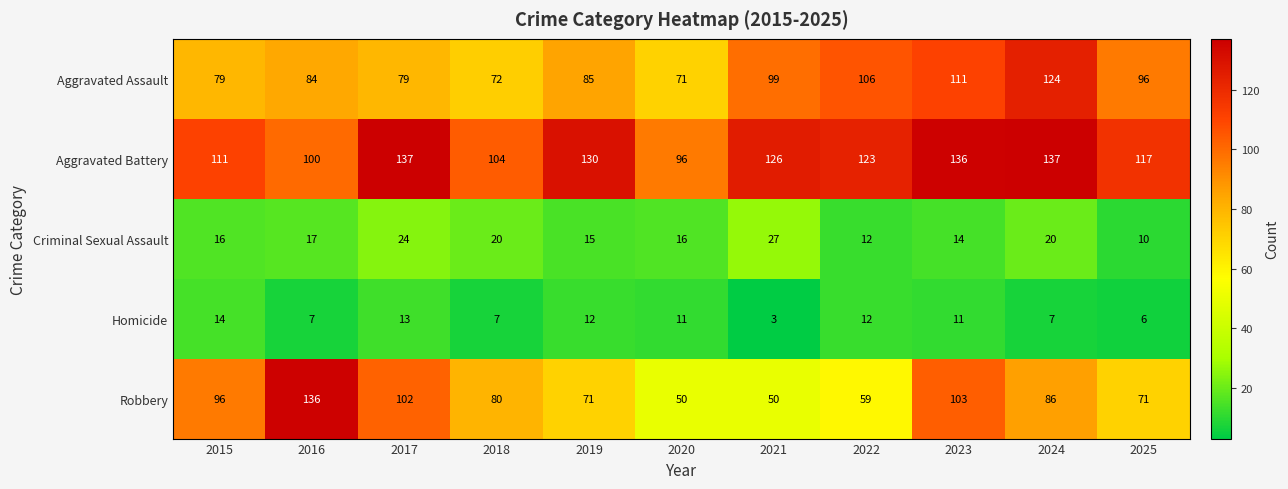

What is the sum of the Aggravated Assault values at 2020 and 2022?

177